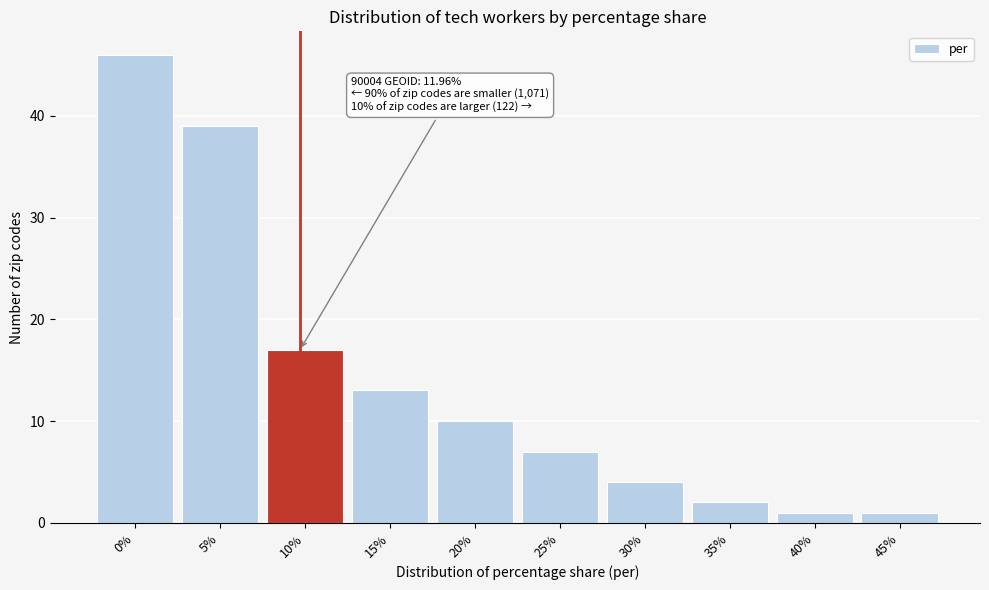

Reading right to left, transcribe all the data shown in this chart.

45%=1	40%=1	35%=2	30%=4	25%=7	20%=10	15%=13	10%=17	5%=39	0%=46